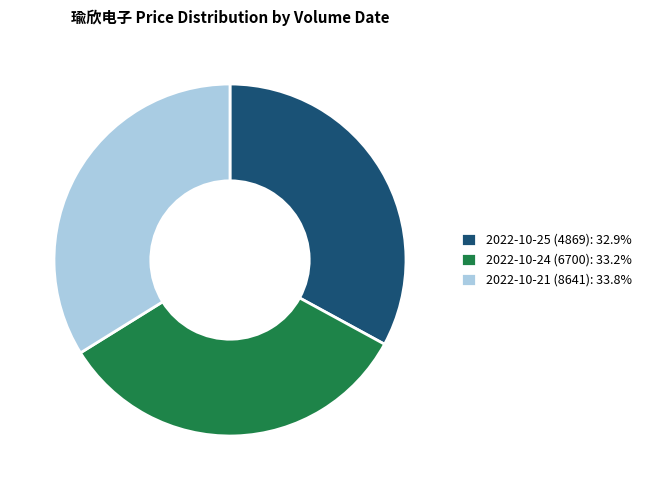

What is the ratio of the value at 2022-10-25 (4869): 32.9% to the value at 2022-10-24 (6700): 33.2%?

1.0